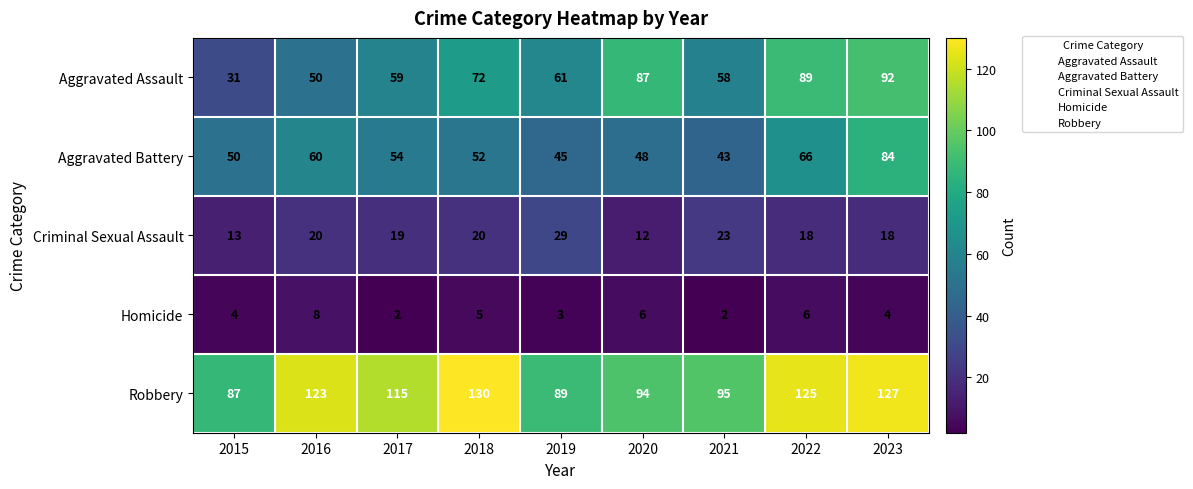

Which series has the largest total across all categories?

Robbery